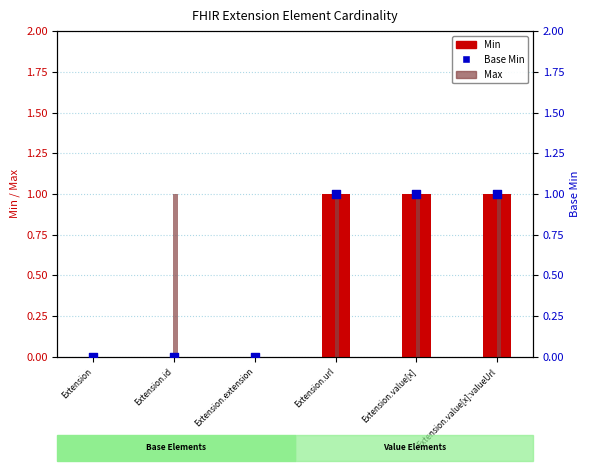

At which category is the sum across all series the highest?

Extension.url